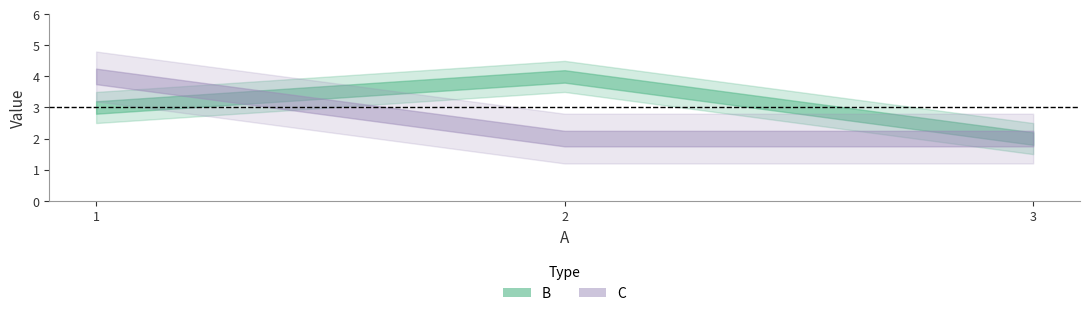

What is the maximum value shown in the chart?

4